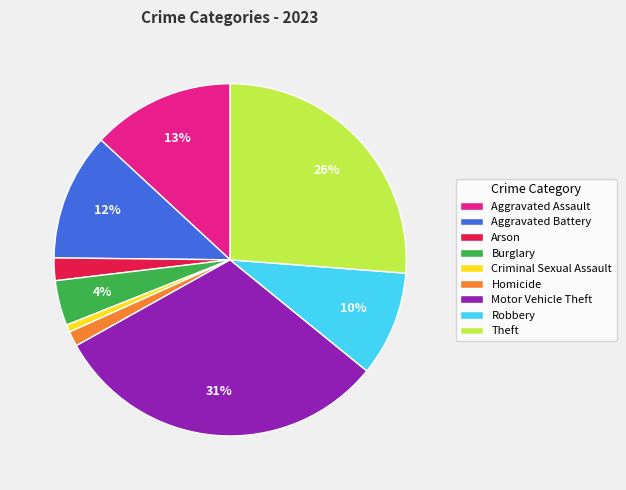

How many segments does this pie chart have?

9